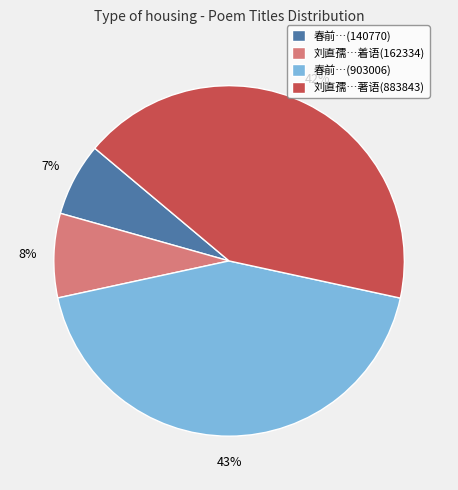

To the nearest percent, what portion does 刘直孺…著语(883843) represent?

42%